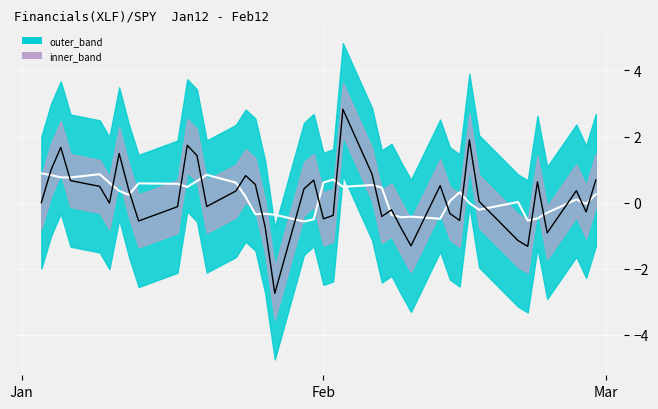

Reading left to right, list all the values displayed in this chart.

smoothed: 0.9	0.8	0.8	0.8	0.9	0.6	0.4	0.2	0.6	0.6	0.5	0.7	0.8	0.6	0.2	-0.4	-0.3	-0.4	-0.6	-0.5	0.6	0.7	0.5	0.5	0.5	-0.4	-0.4	-0.4	-0.5	0.0	0.3	-0.0	-0.2	0.0	-0.5	-0.5	-0.3	0.1	-0.0	0.3
norm_finance: 0.0	1.0	1.7	0.7	0.5	-0.0	1.5	0.4	-0.6	-0.1	1.7	1.4	-0.1	0.4	0.8	0.5	-0.7	-2.7	0.4	0.7	-0.5	-0.4	2.8	0.9	-0.4	-0.2	-0.8	-1.3	0.5	-0.3	-0.5	1.9	0.0	-1.1	-1.3	0.6	-0.9	0.4	-0.3	0.7